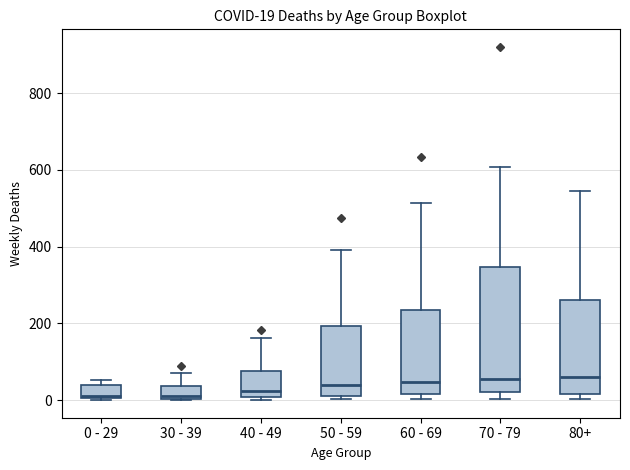

Comparing the boxes themselves (not the whiskers), which one is the tallest?

70 - 79